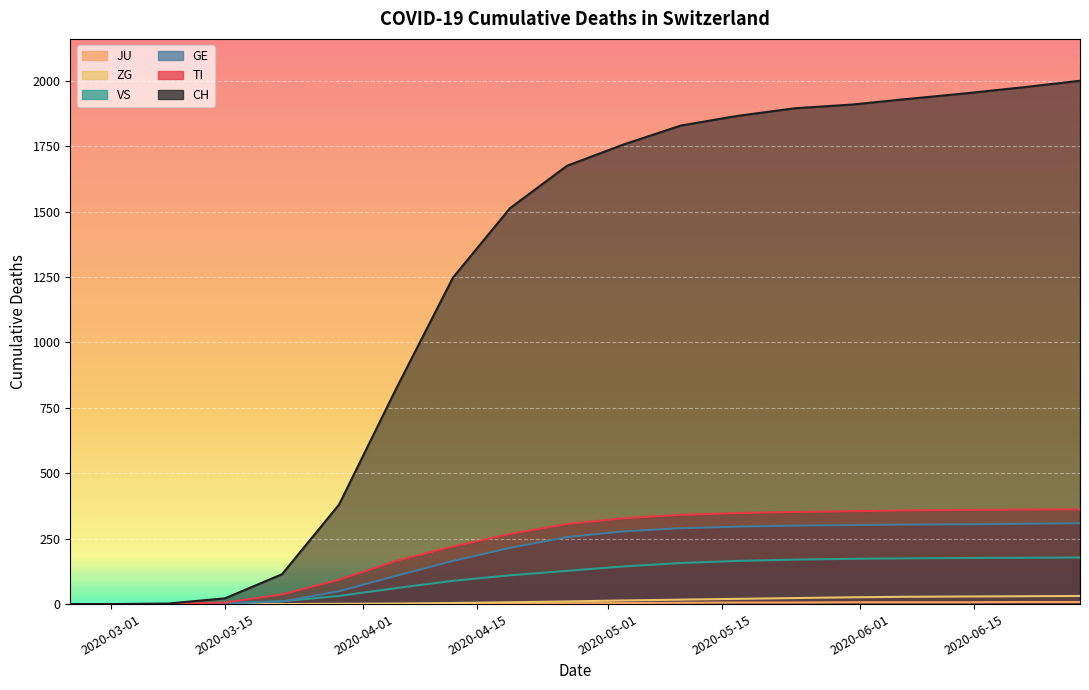

What is the average value of the VS series?

102